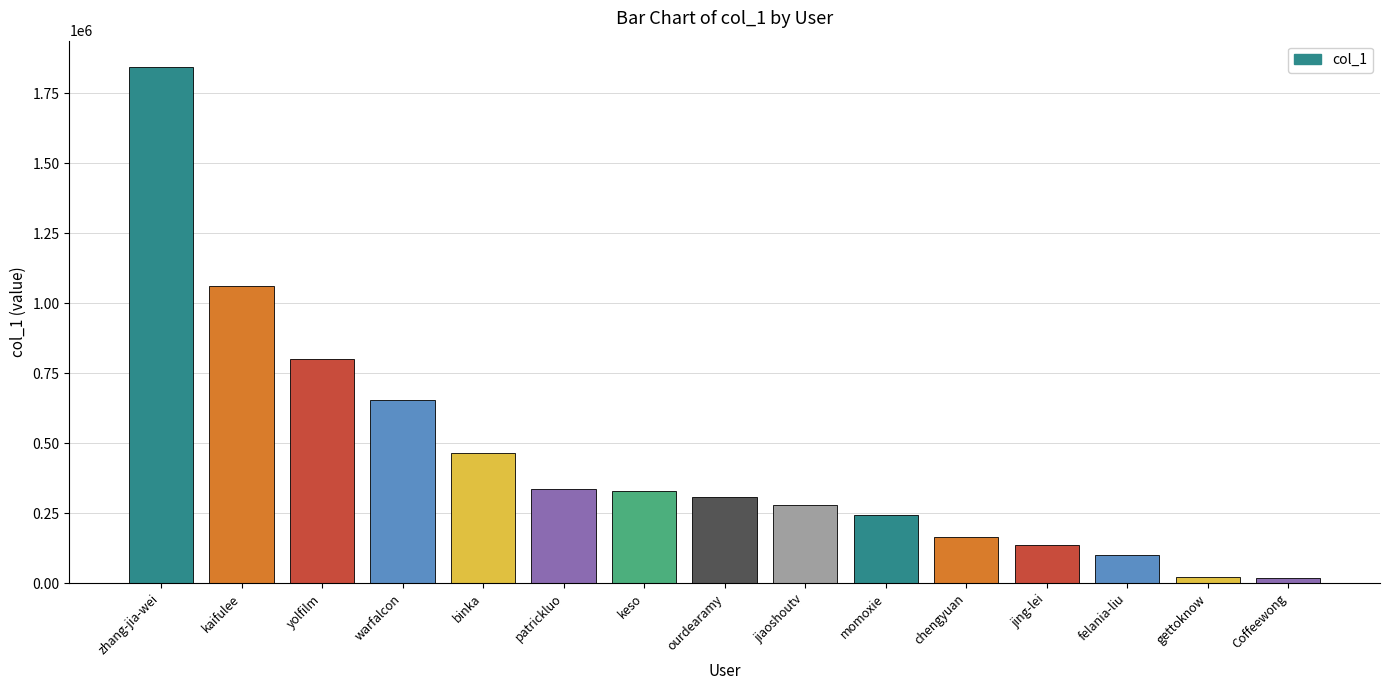

What is the ratio of the value at jiaoshoutv to the value at binka?

0.6